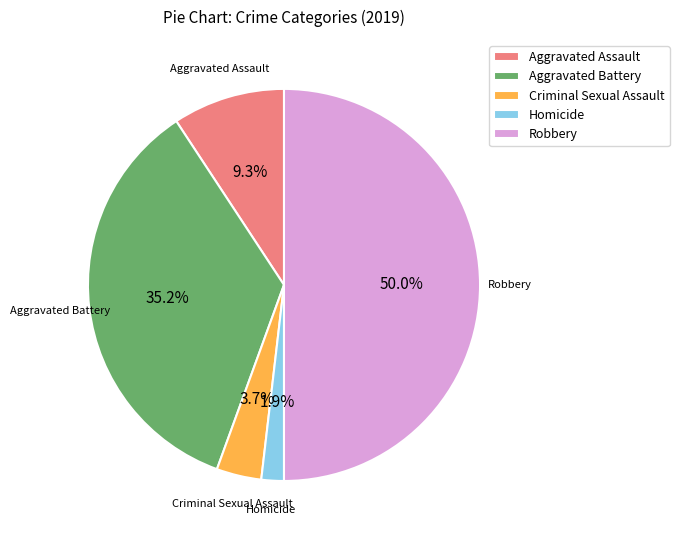

To the nearest percent, what is the combined percentage of Criminal Sexual Assault and Homicide?

6%